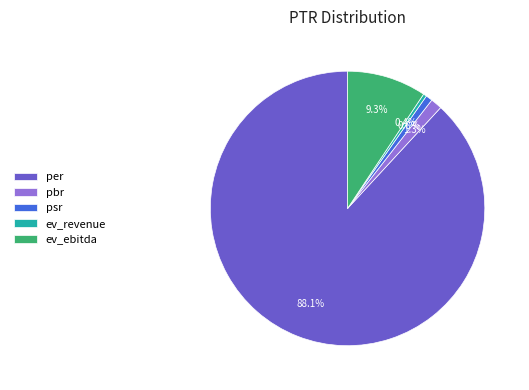

To the nearest percent, what is the difference between the largest and smallest slice percentages?

88%